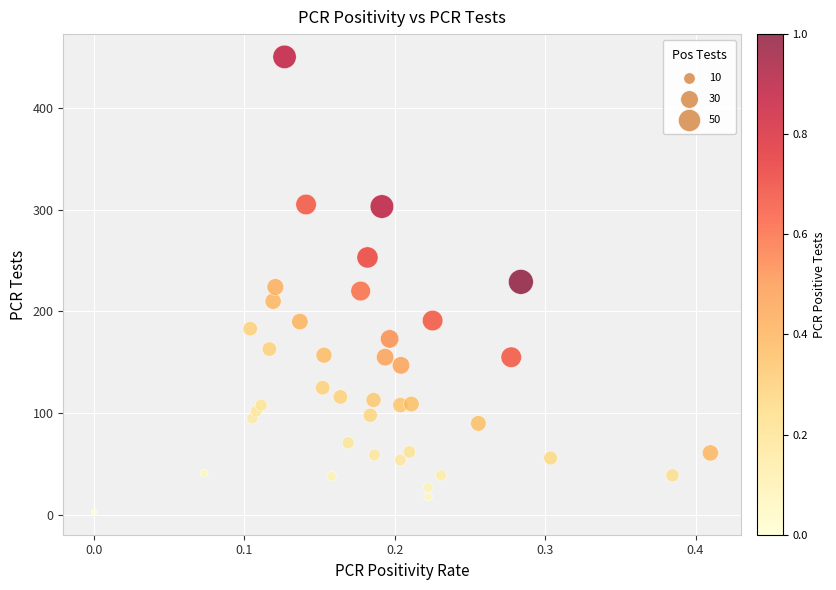

What is the range of Y values (max minus min)?

447